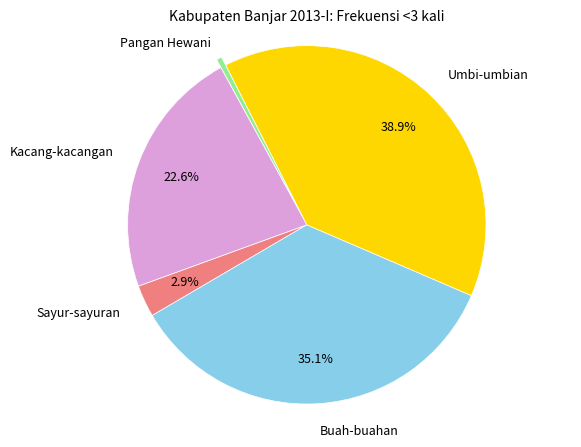

Is there a majority slice in this chart?

No